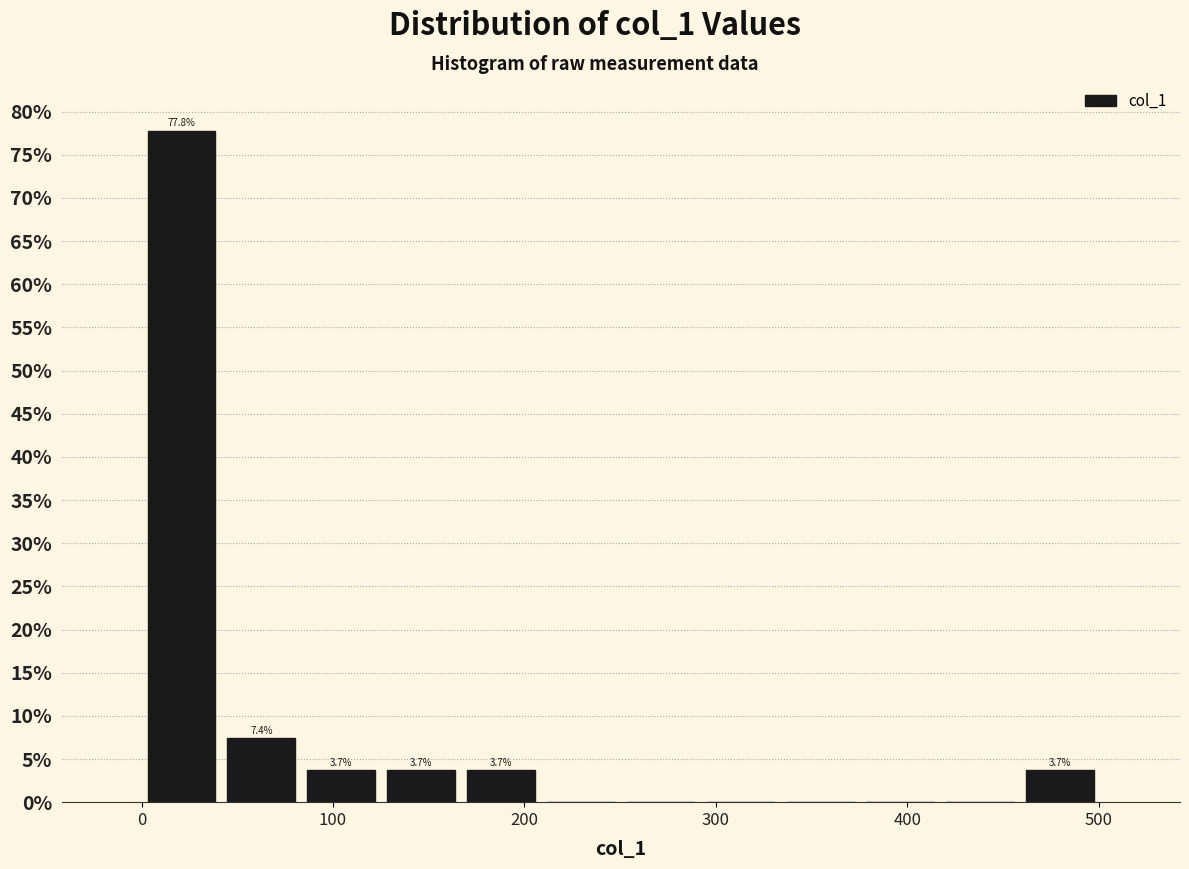

Which range on the x-axis has the tallest bar?

0 to 40